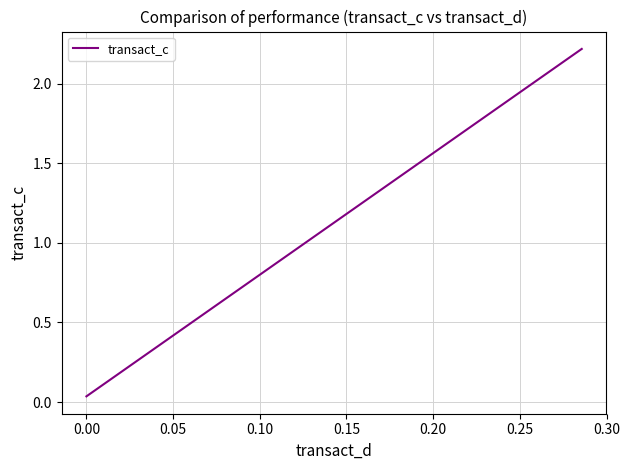

Is it true that the value at 0.00 is 1.1?

False